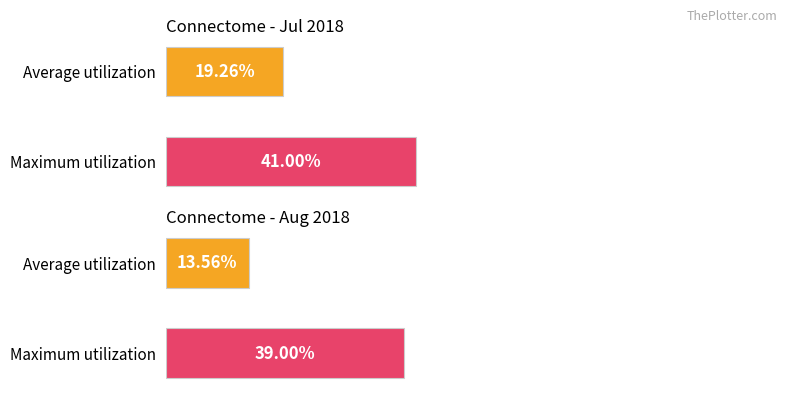

What are all the series names shown in the legend?

Connectome - Jul 2018, Connectome - Aug 2018